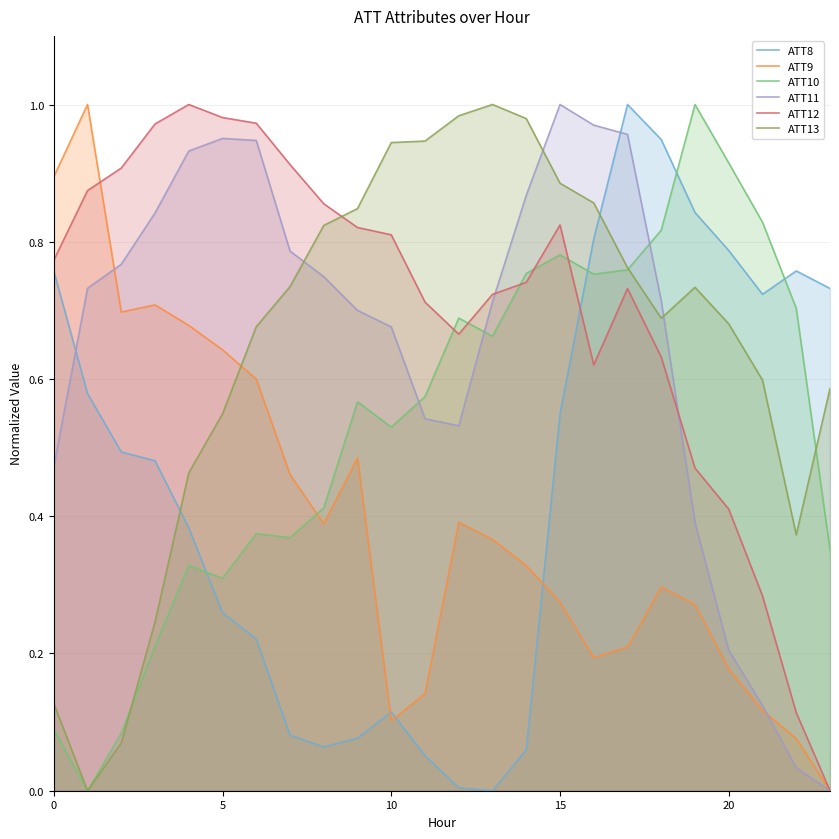

In ATT12, how many points are lower than both neighbors (excluding endpoints)?

2